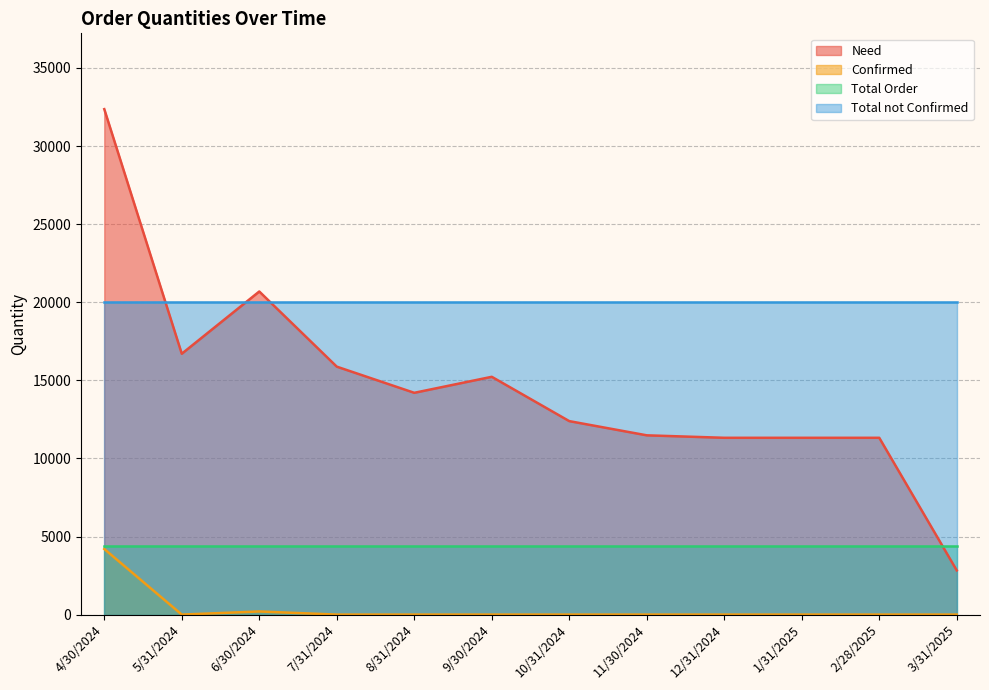

At 9/30/2024, list the series in order from largest to smallest.

Total not Confirmed, Need, Total Order, Confirmed